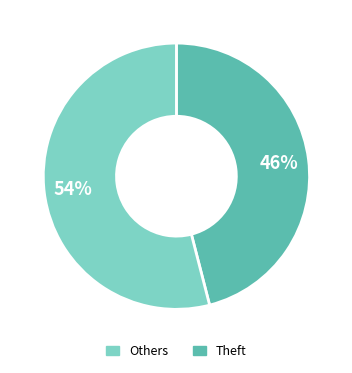

To the nearest percent, what is the difference between the largest and smallest slice percentages?

8%